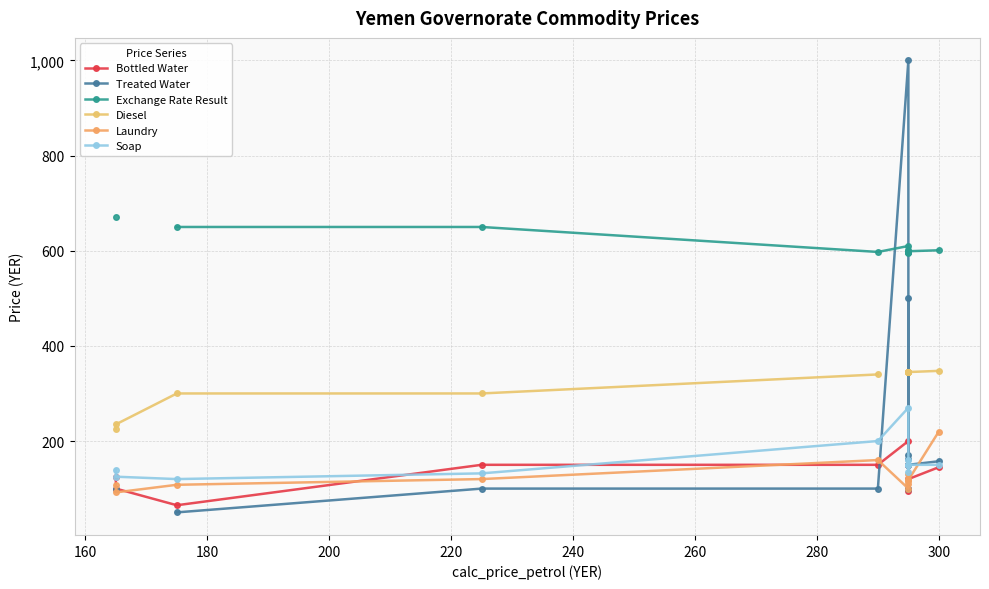

Which series has the largest range (max minus min)?

Treated Water